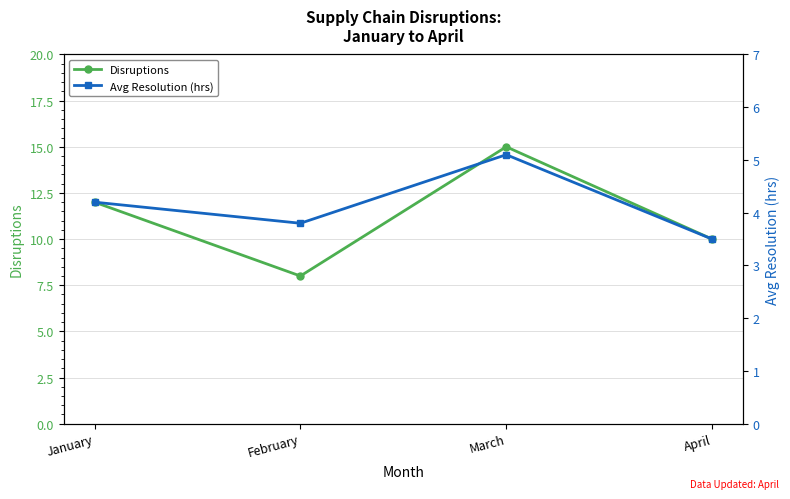

Reading right to left, extract all data points from this chart.

Disruptions: April=10.0	March=15.0	February=8.0	January=12.0
Avg Resolution (hrs): April=3.5	March=5.1	February=3.8	January=4.2